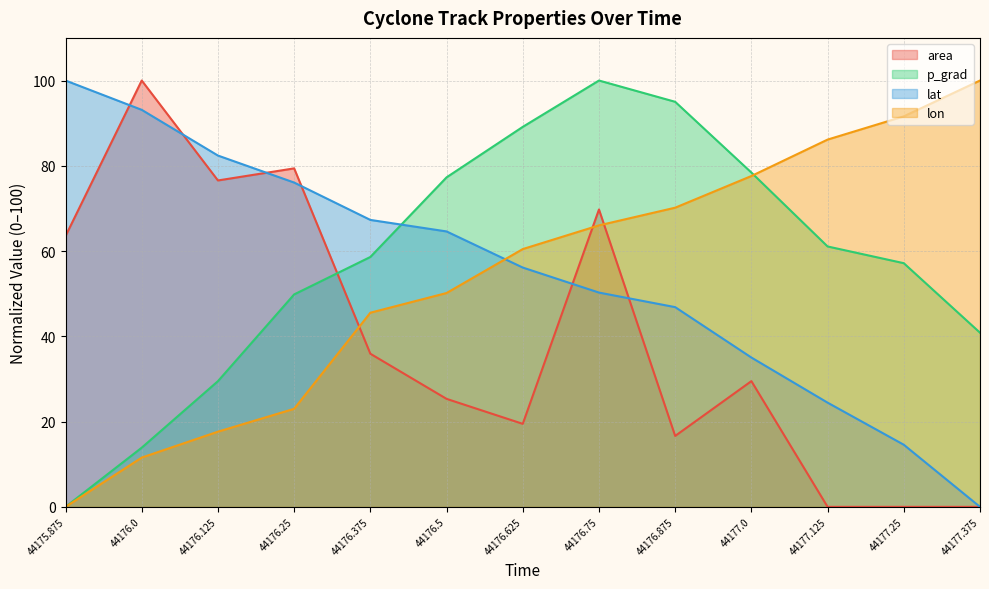

What is the average value of the p_grad series?

57.7